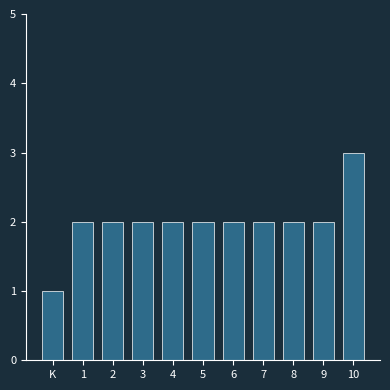

Reading left to right, extract all data points from this chart.

1	2	2	2	2	2	2	2	2	2	3